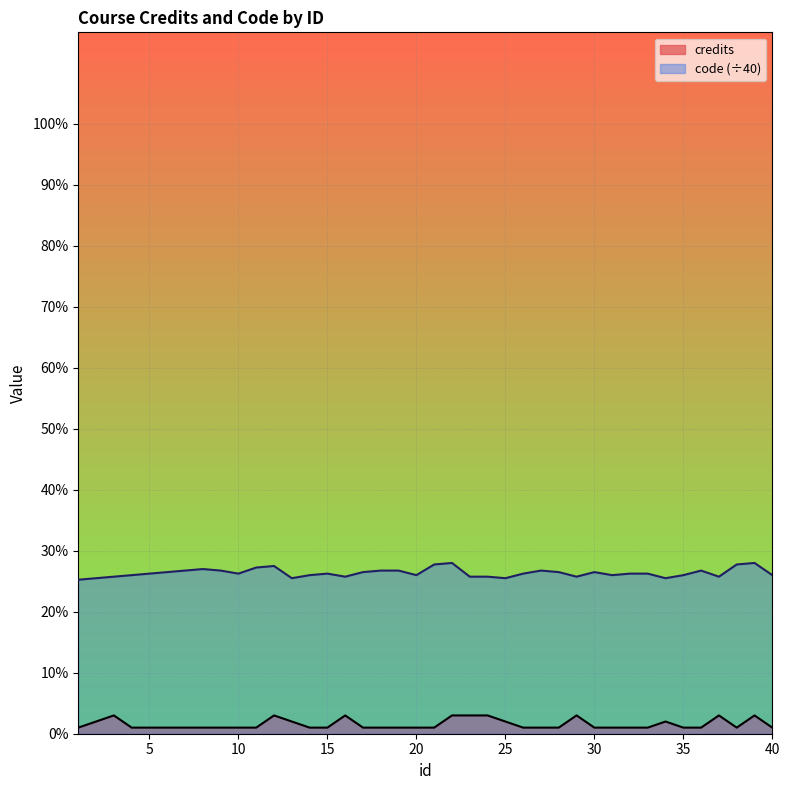

What is the approximate value of code at 14?

26.0